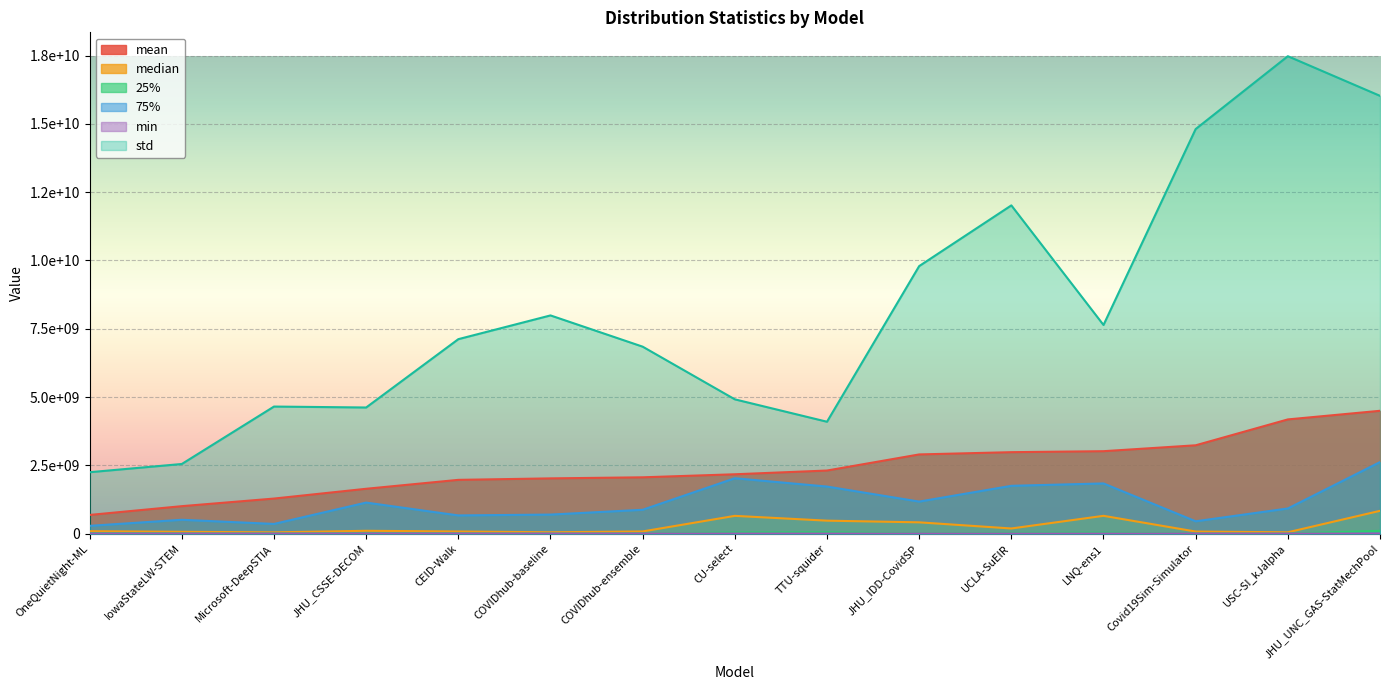

At how many categories does at least one series exceed 8441472133?

5